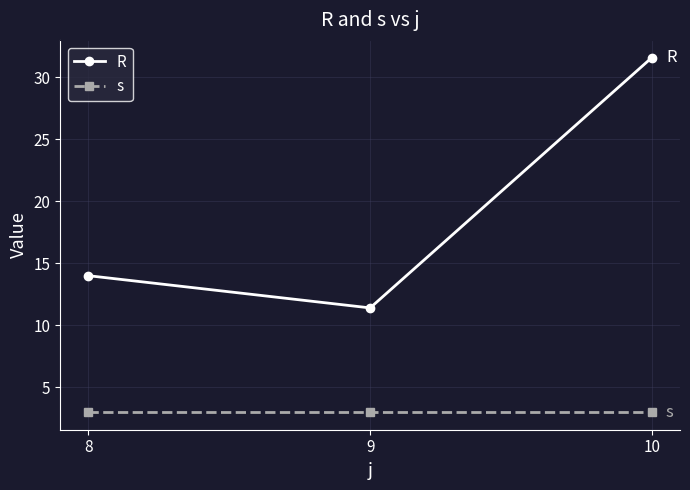

Reading left to right, list all the values displayed in this chart.

R: 14.0	11.4	31.6
s: 3.0	3.0	3.0